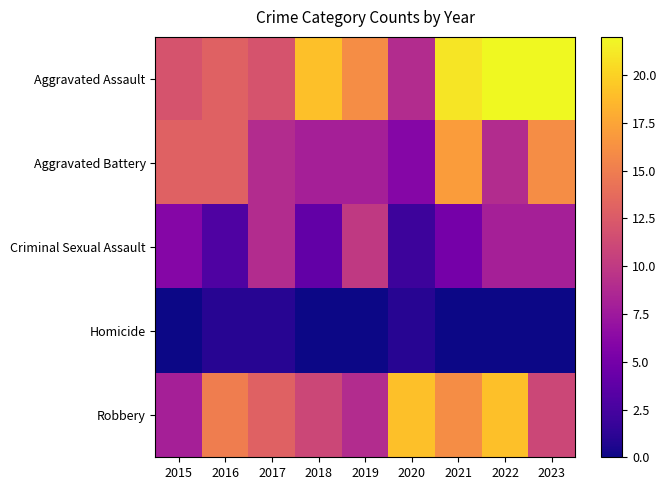

Which series has the largest total across all categories?

Aggravated Assault